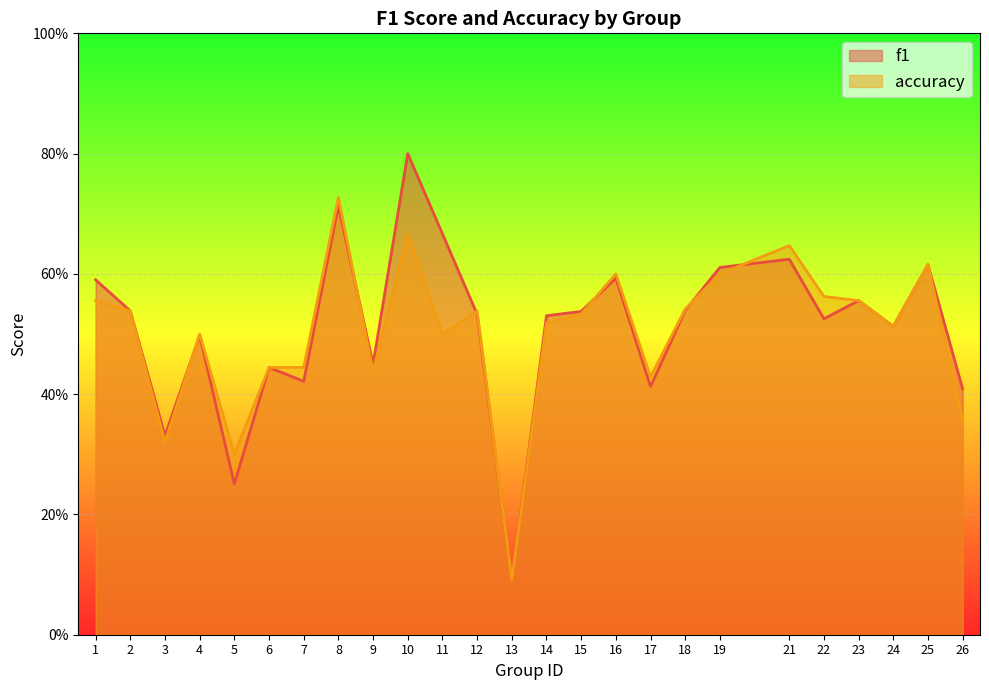

Between 5 and 21, which is larger?

21